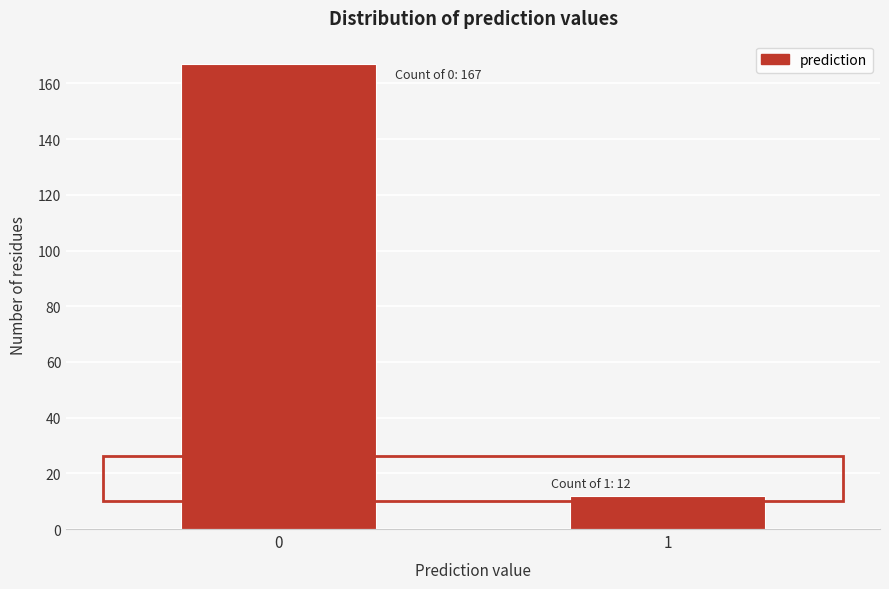

Reading left to right, list all the values displayed in this chart.

167	12